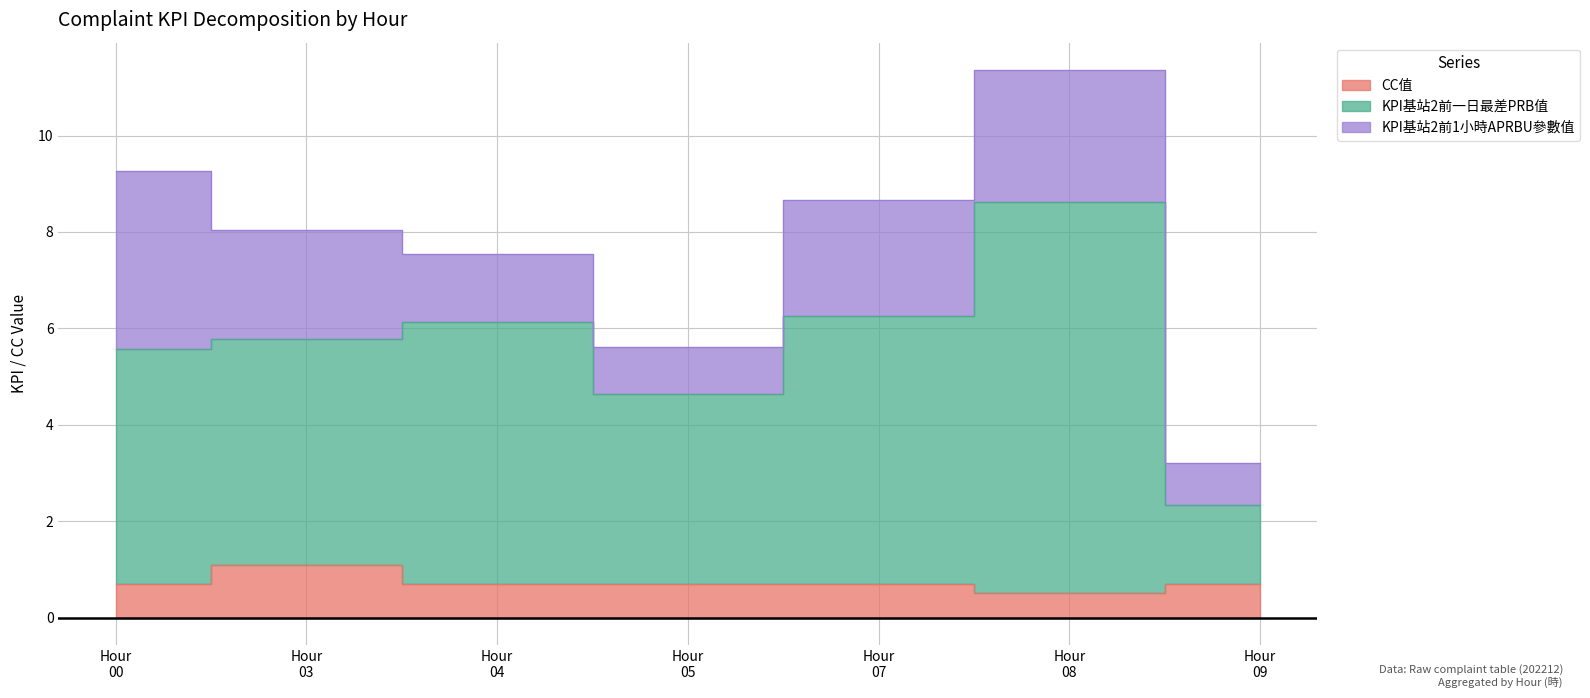

What is the sum of all CC值 values?

5.1